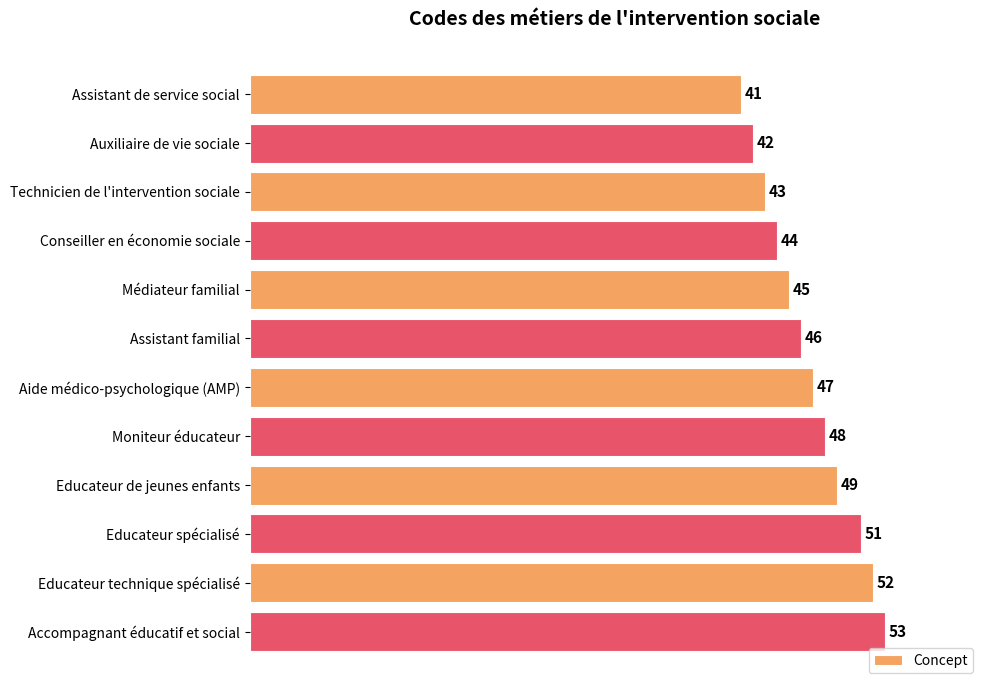

Does the chart contain stacked bars?

No